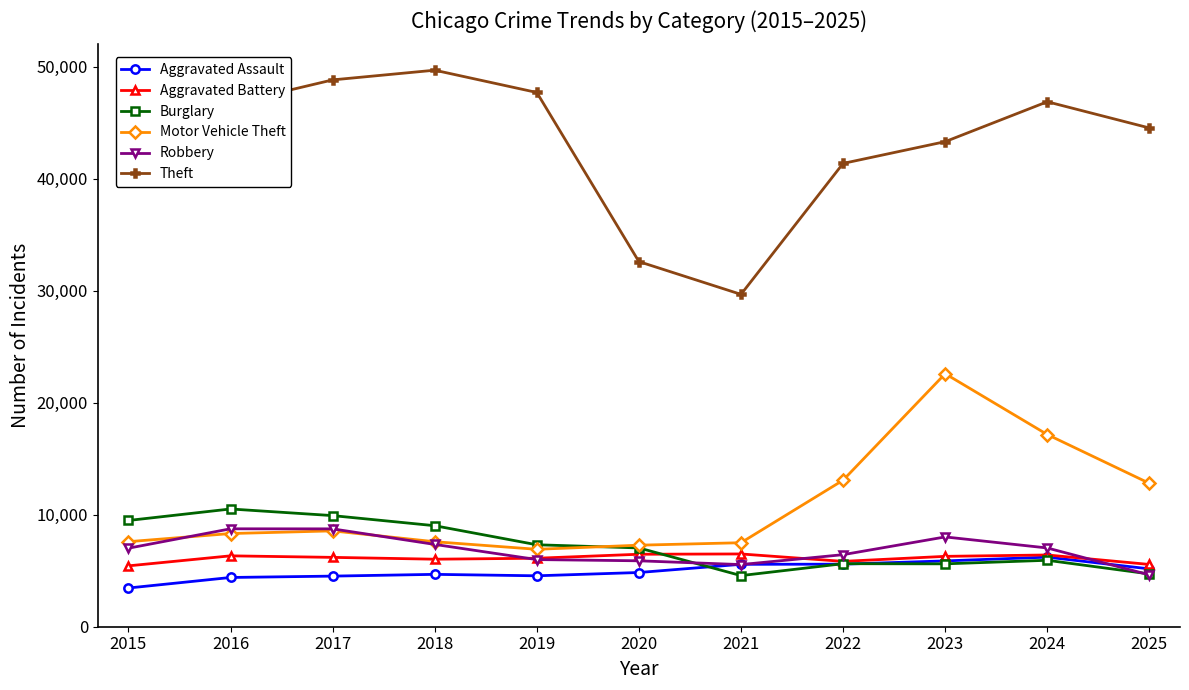

What is the sum of all Robbery values?

75367